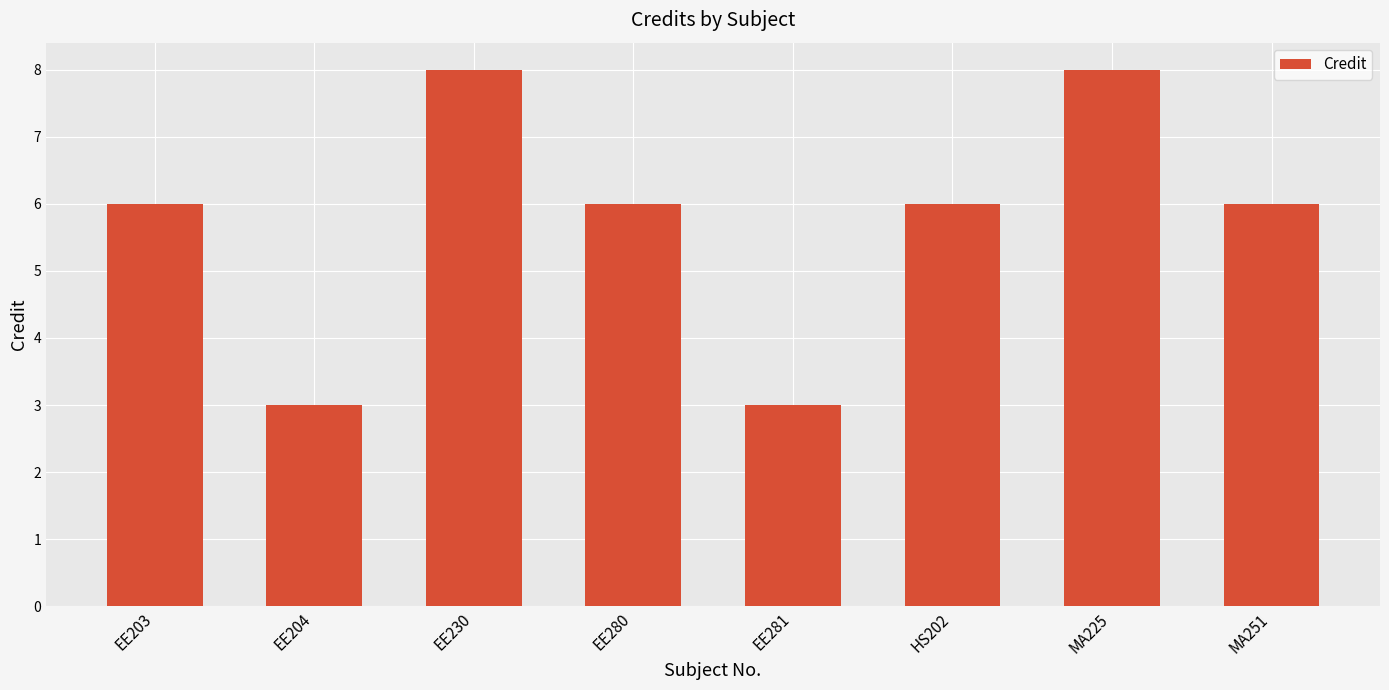

What position from the right is EE203?

8